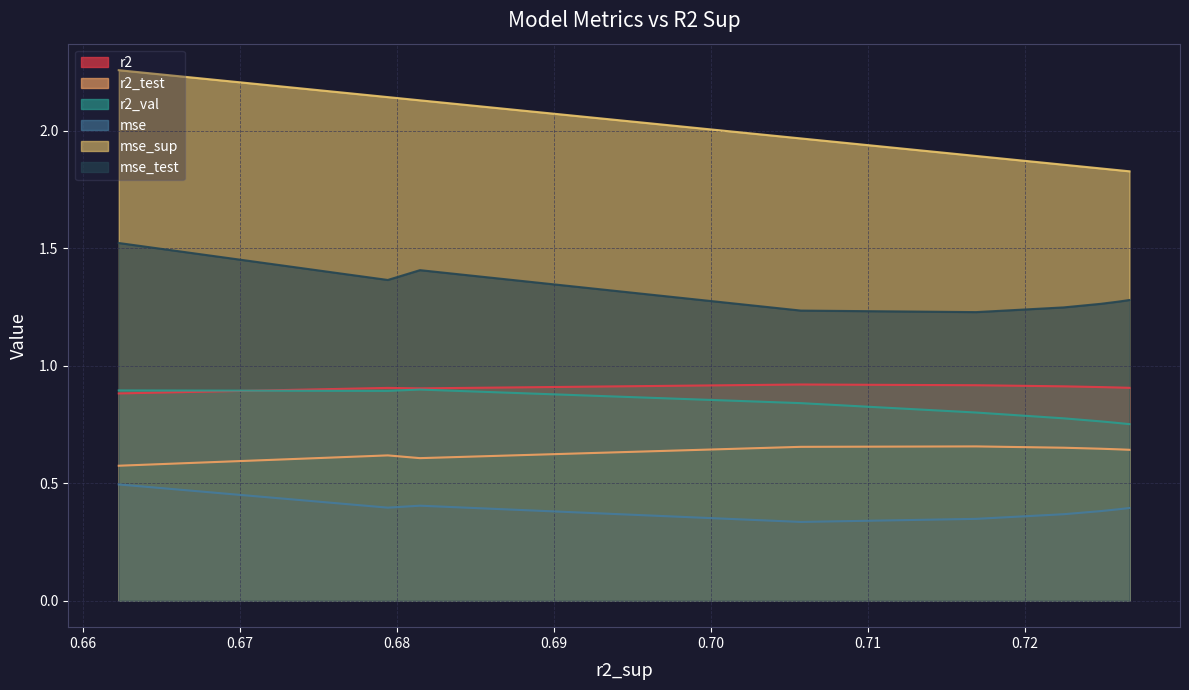

Which series has the widest spread of values?

mse_sup